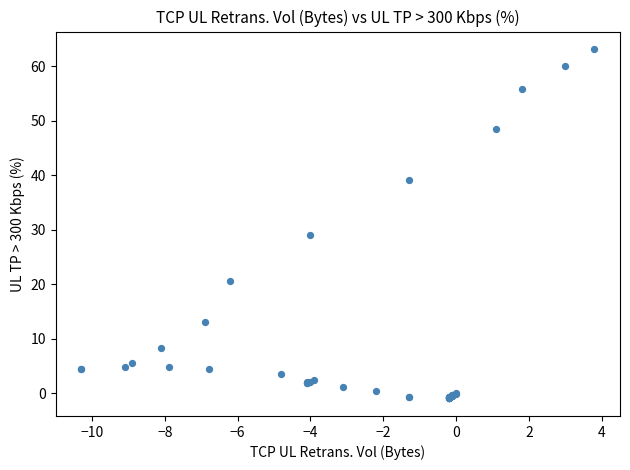

What Y value in the scatter plot is closest to 31?

29.1